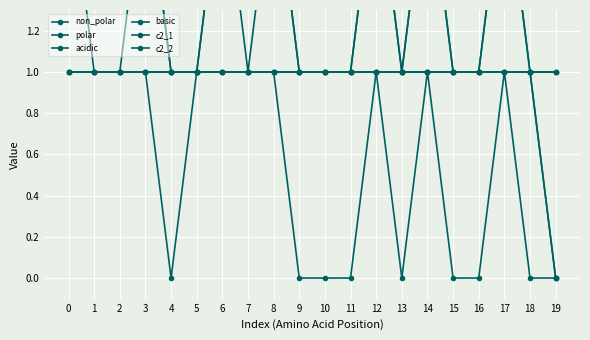

The acidic series shows 1 at 1. True or false?

False